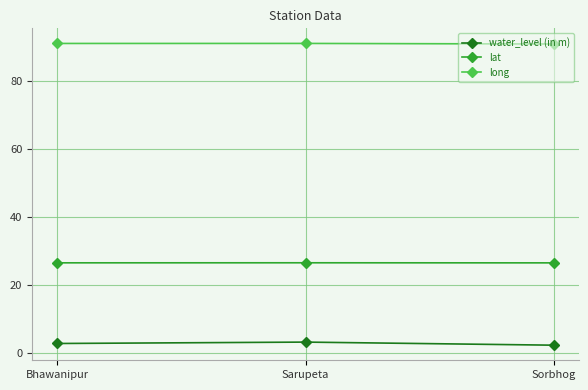

What position from the left is Bhawanipur?

1